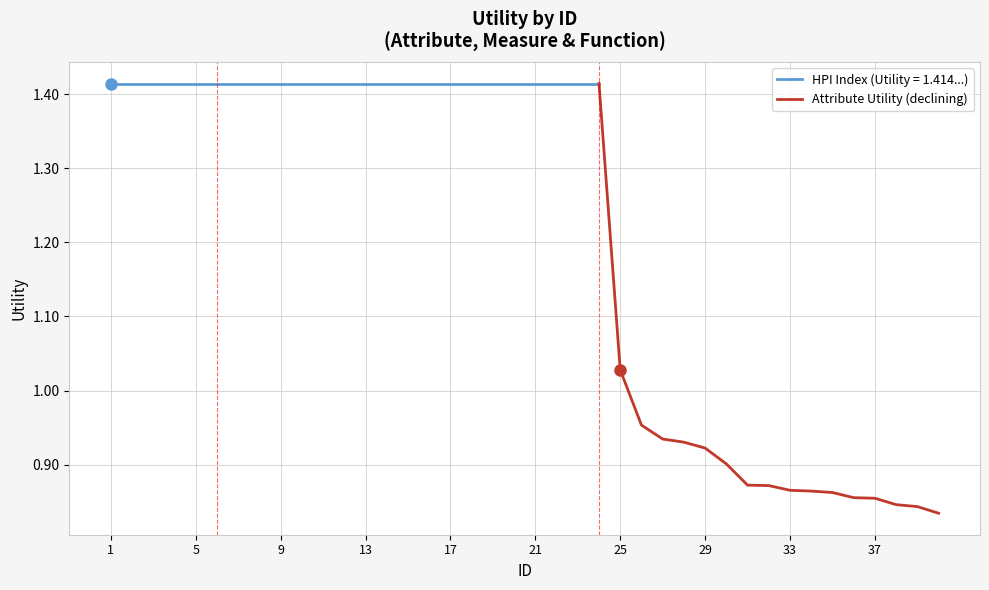

What is the minimum value shown in the chart?

0.8